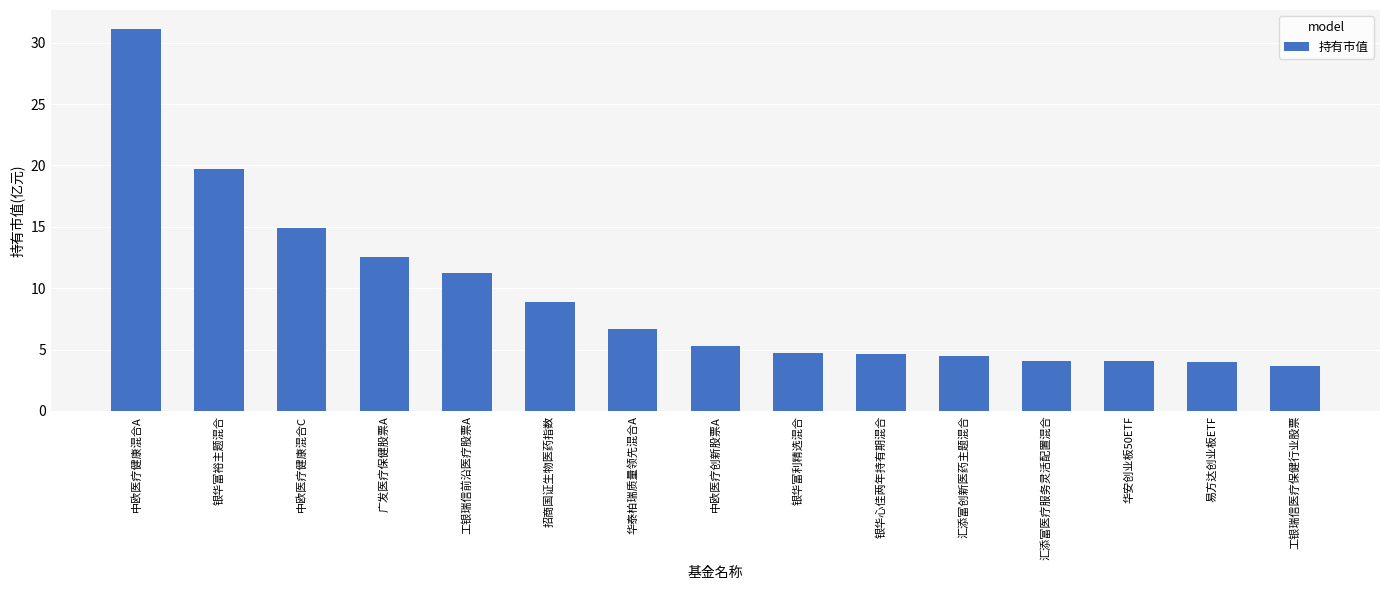

How many bars are there in total?

15